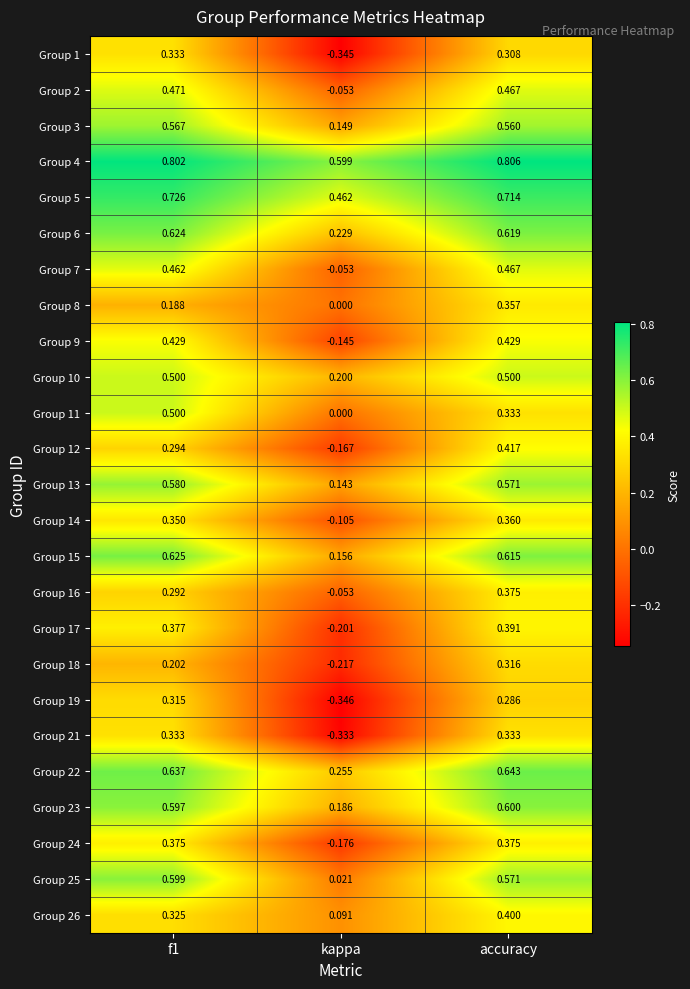

What is the spread (max minus min) of values at kappa?

0.9